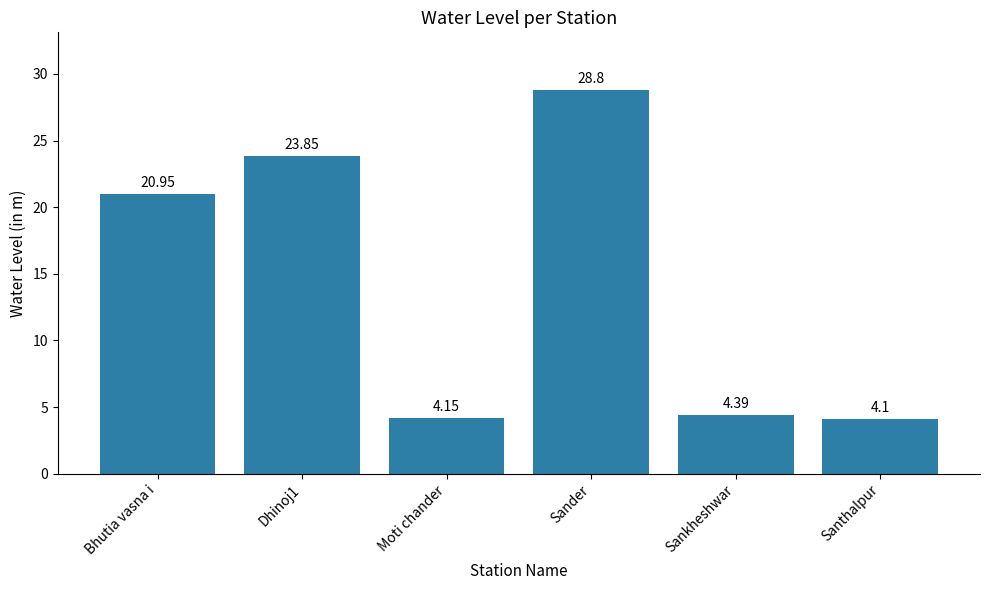

Is it true that the value at Moti chander is 5.5?

False